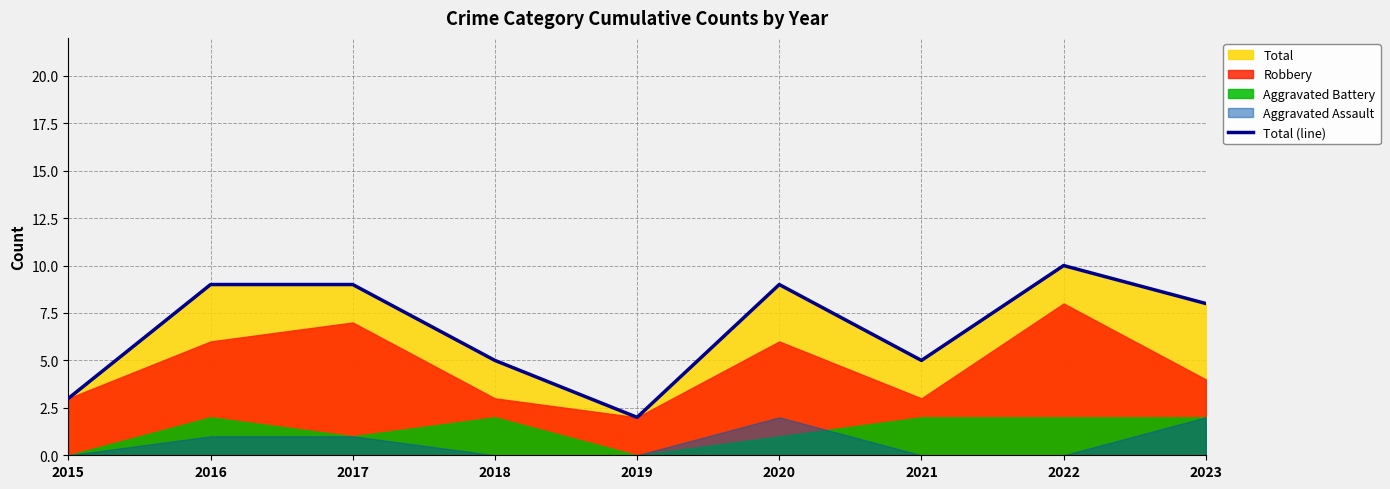

Which label corresponds to the largest value in the chart?

2022